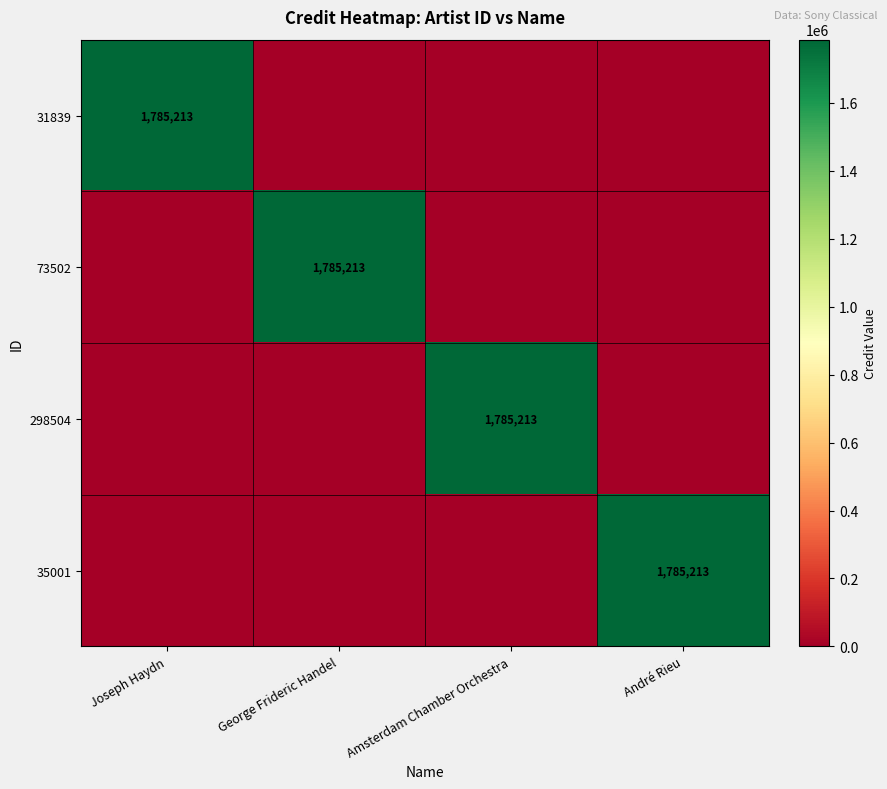

The value of 73502 at George Frideric Handel is 1785213. True or false?

True